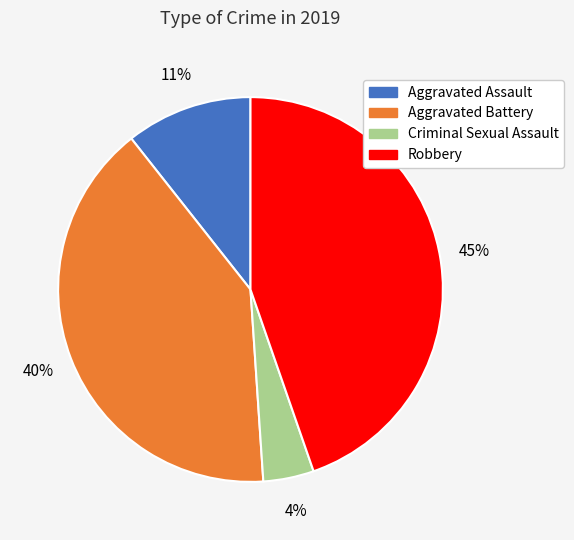

To the nearest percent, what percentage of the pie is Aggravated Assault?

11%